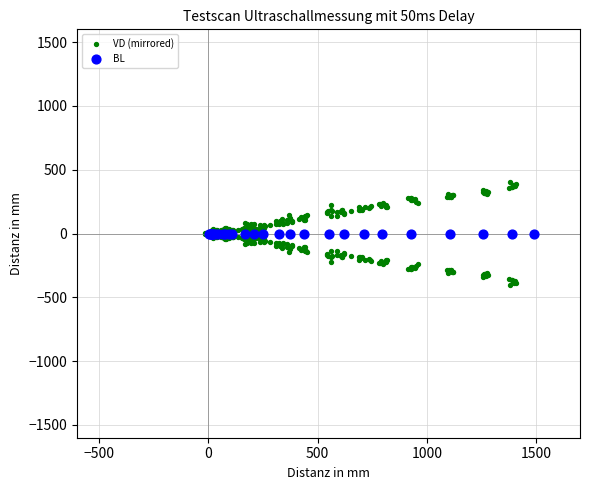

Which series contains the highest Y value?

VD (mirrored)